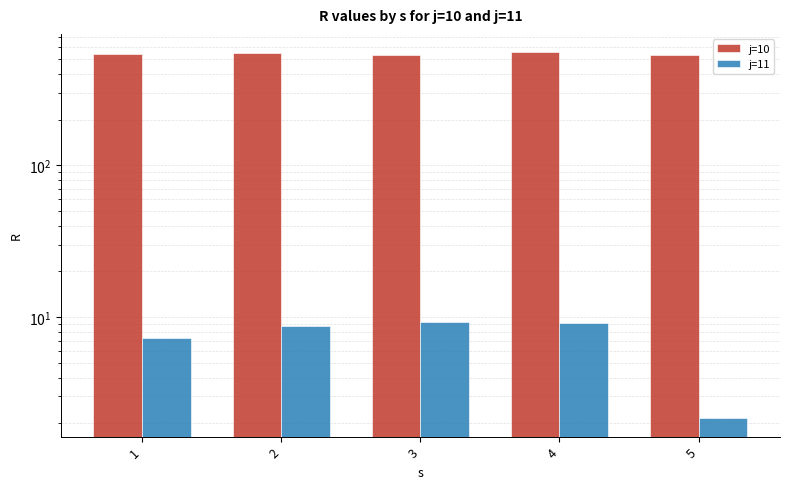

Reading left to right, what are all the values shown in this chart?

j=10: 1=542.0	2=553.3	3=532.8	4=556.4	5=536.9
j=11: 1=7.3	2=8.7	3=9.2	4=9.1	5=2.2